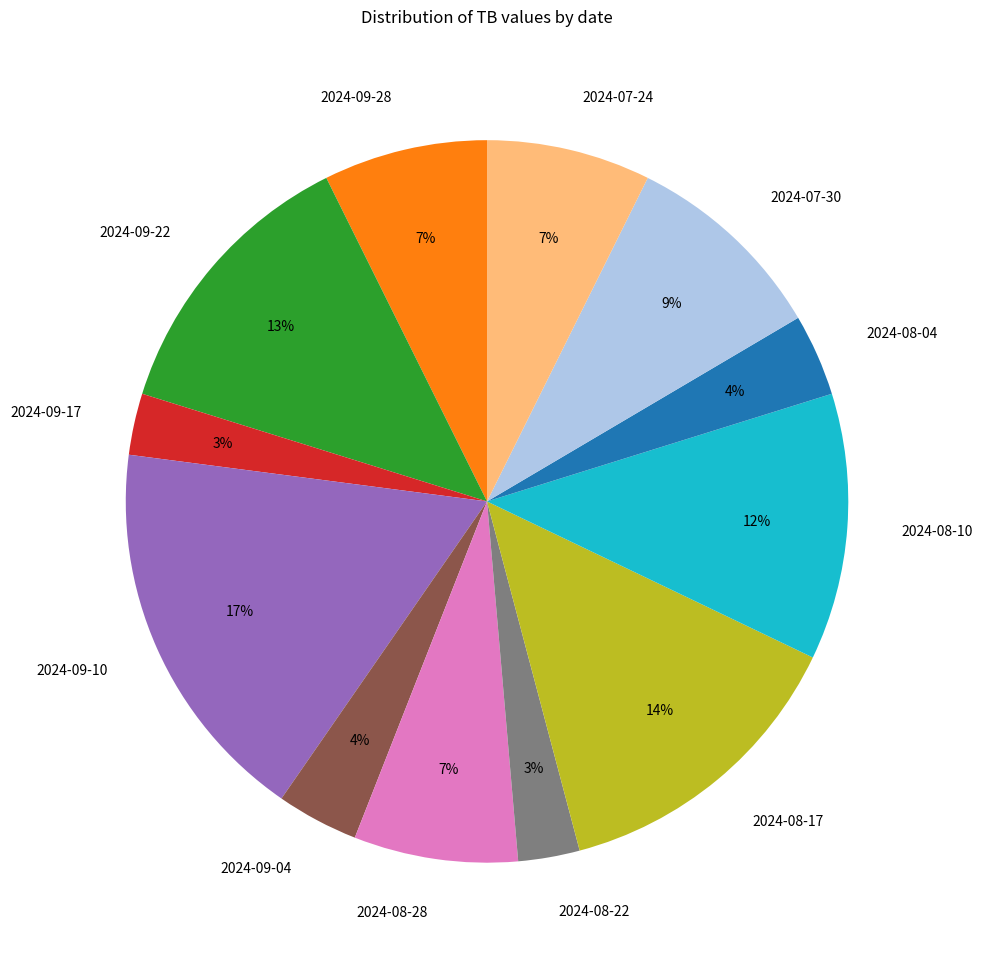

Is there a majority slice in this chart?

No